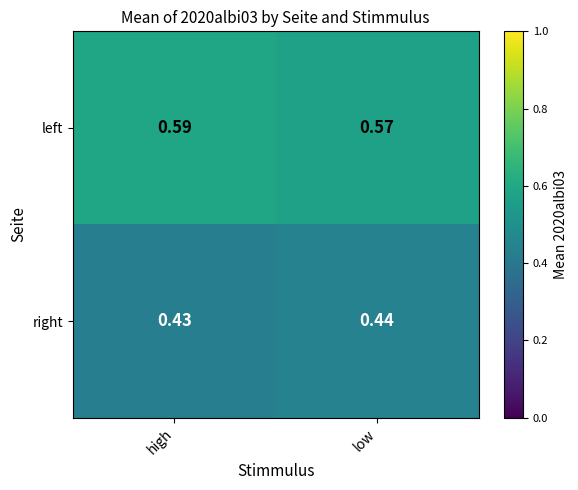

Rank the series by their maximum value, from lowest to highest.

right, left